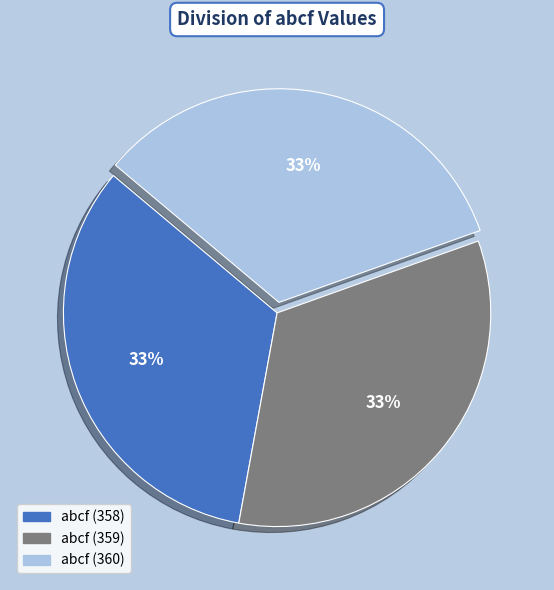

Does any single category account for the majority?

No